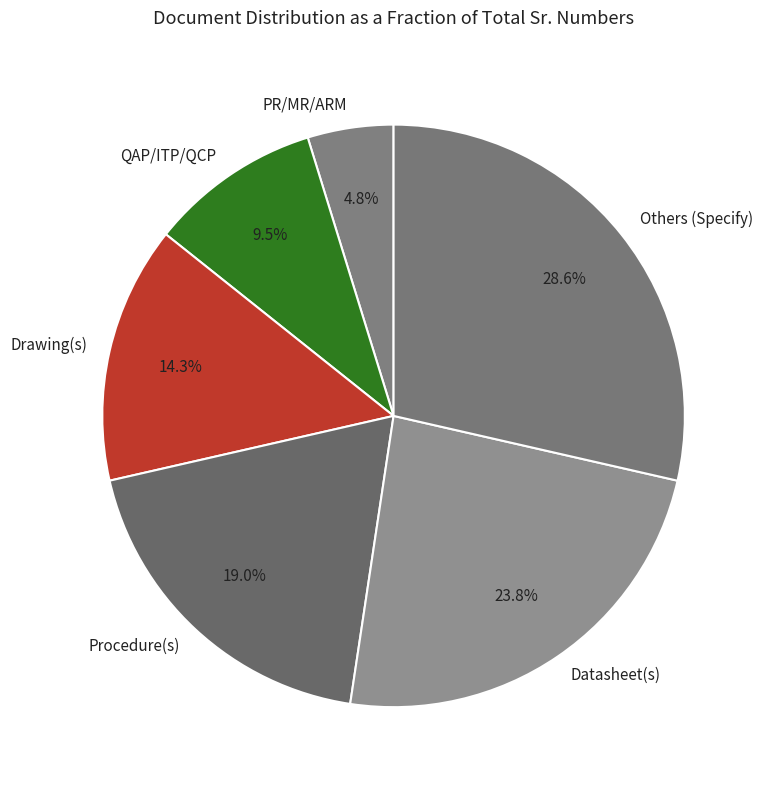

What is the total percentage of QAP/ITP/QCP and Datasheet(s)?

33.3%